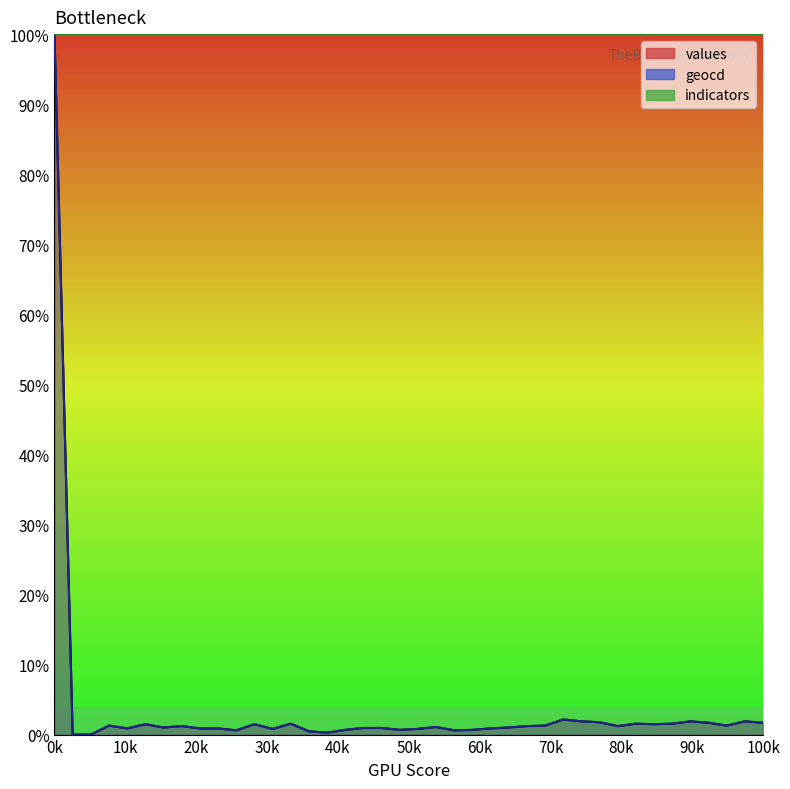

What is the total value across all series at 34?

3.1